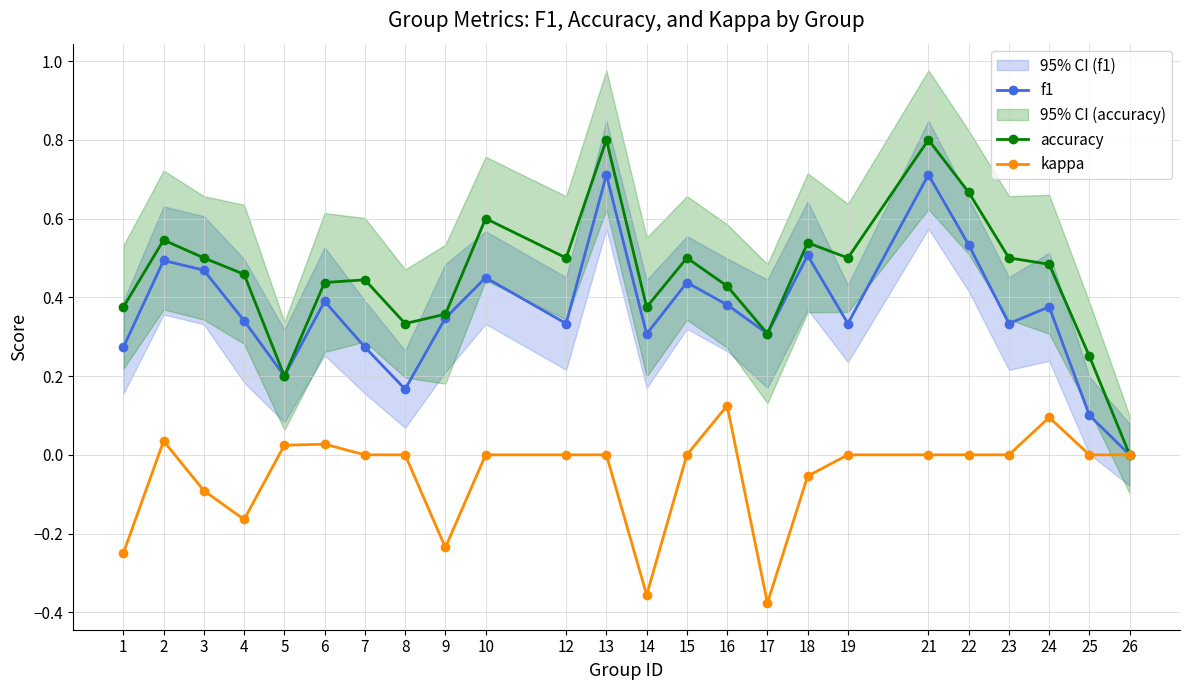

At 4, list the series in order from largest to smallest.

accuracy, f1, kappa